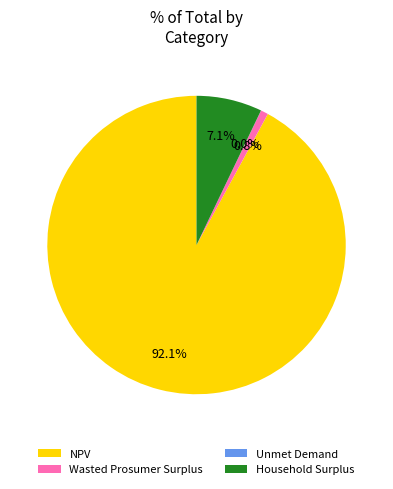

To the nearest percent, what is the difference between the largest and smallest slice percentages?

92%